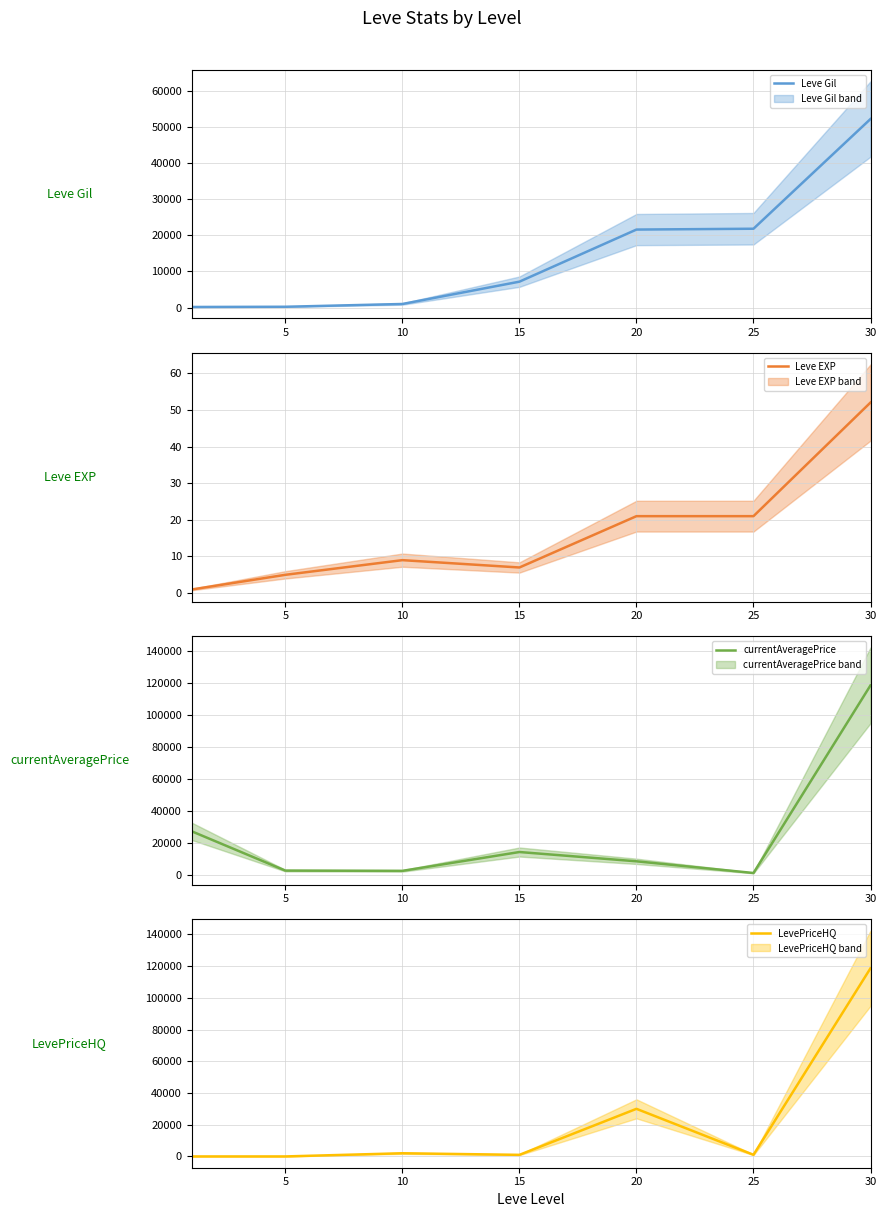

Which series has the largest range (max minus min)?

LevePriceHQ